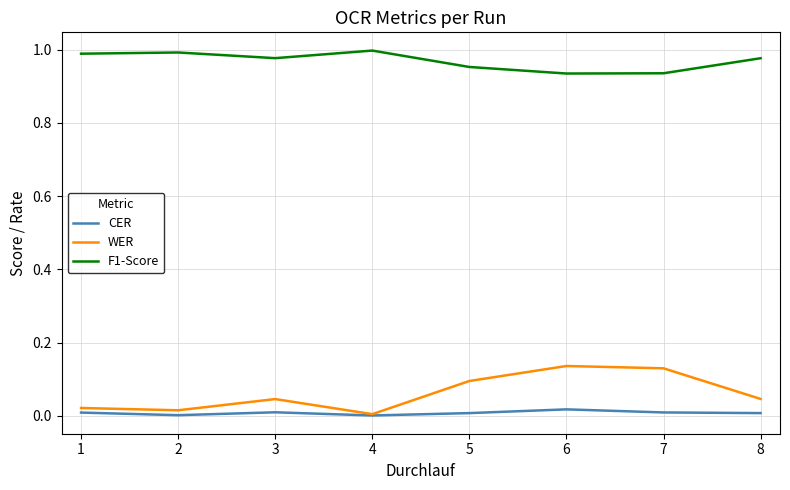

Does the chart have visible grid lines?

Yes